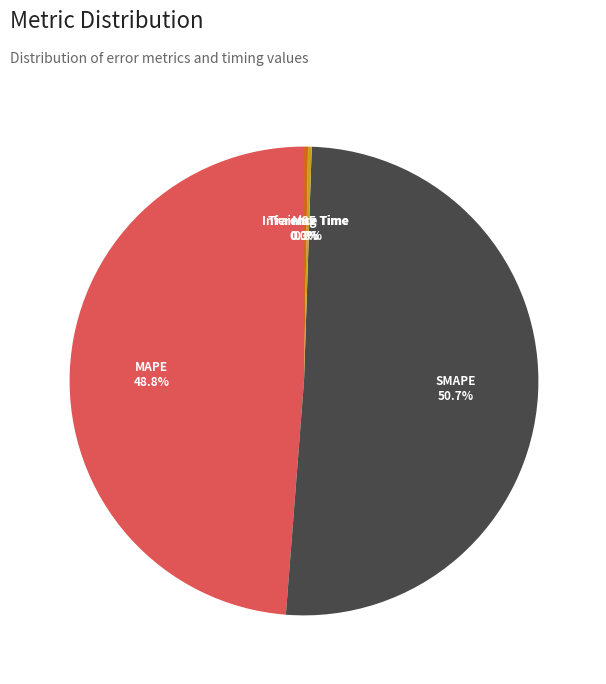

Combined, do MAPE and SMAPE account for over 50%?

Yes